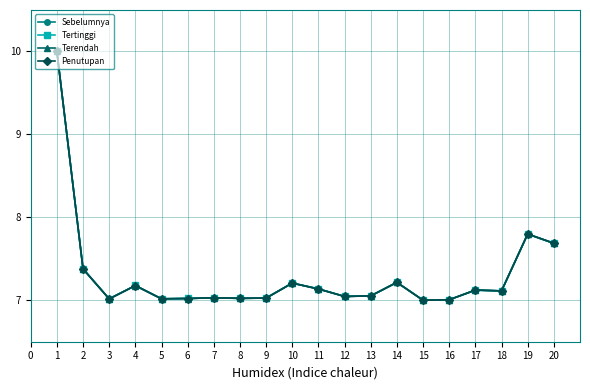

At which label is Sebelumnya closest to 8?

19